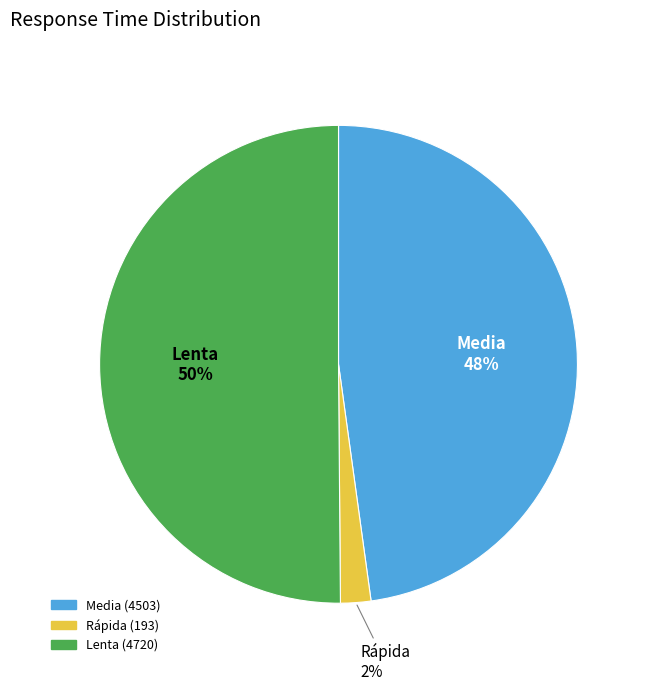

Combined, do Lenta and Media account for over 50%?

Yes